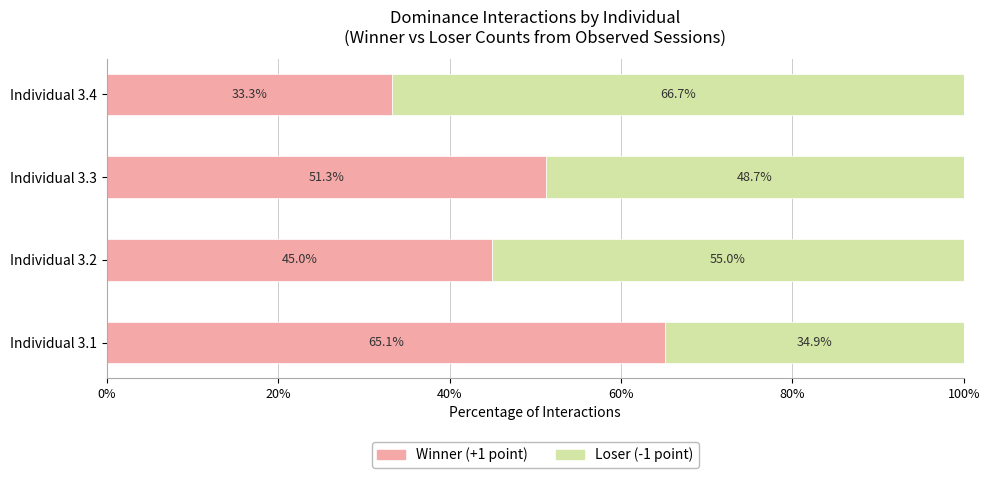

What is the total value across all series at Individual 3.4?

100.0